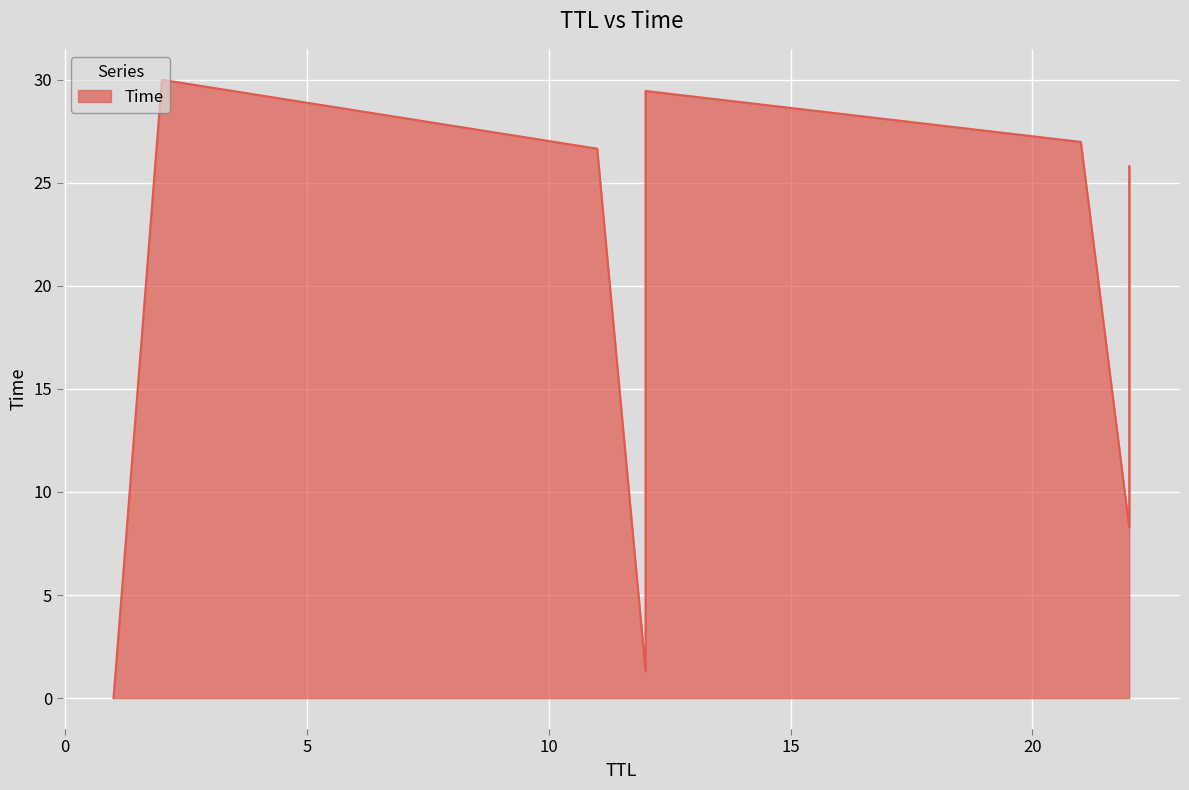

At which category does the chart reach its peak across all series?

2